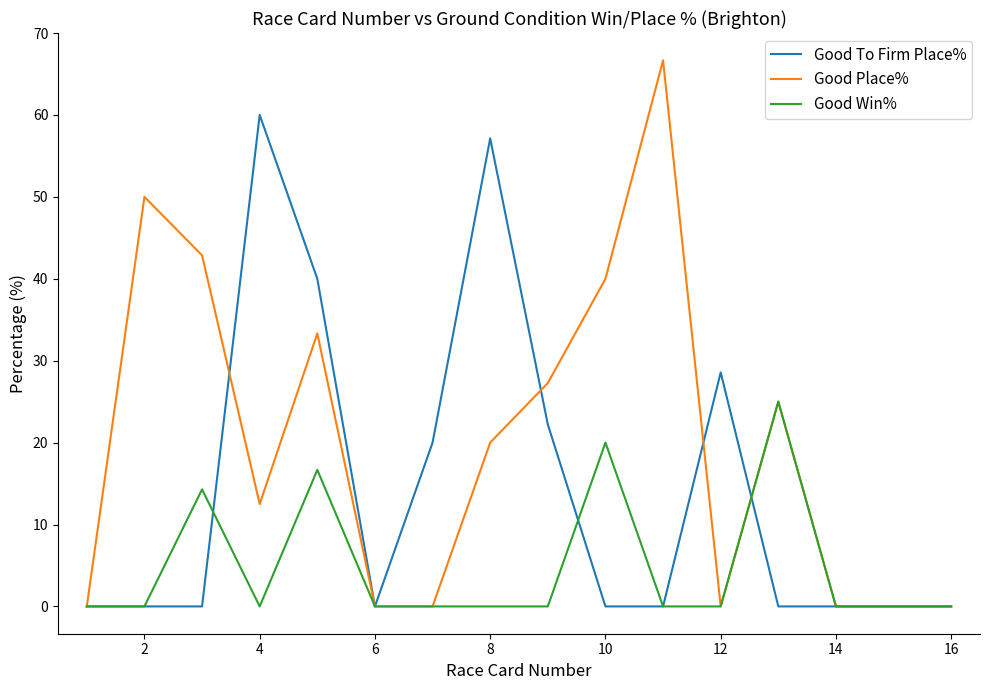

What is the sum of all Good Place% values?

317.6